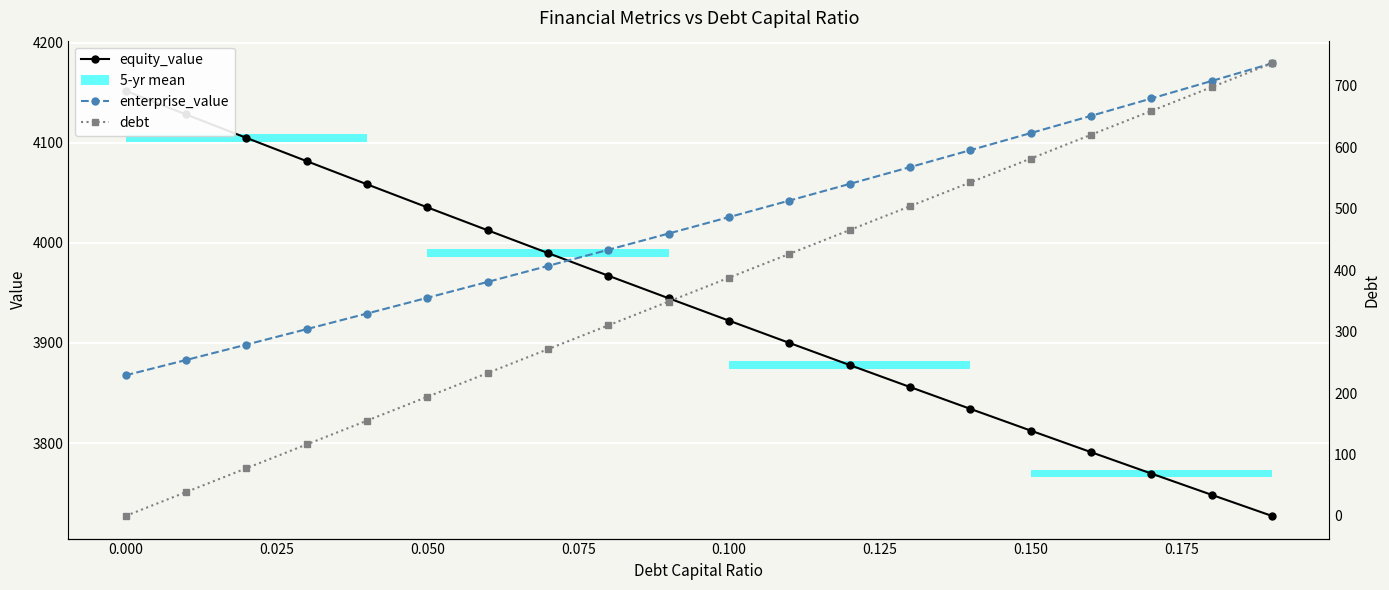

What is the highest value of the enterprise_value series?

4179.4